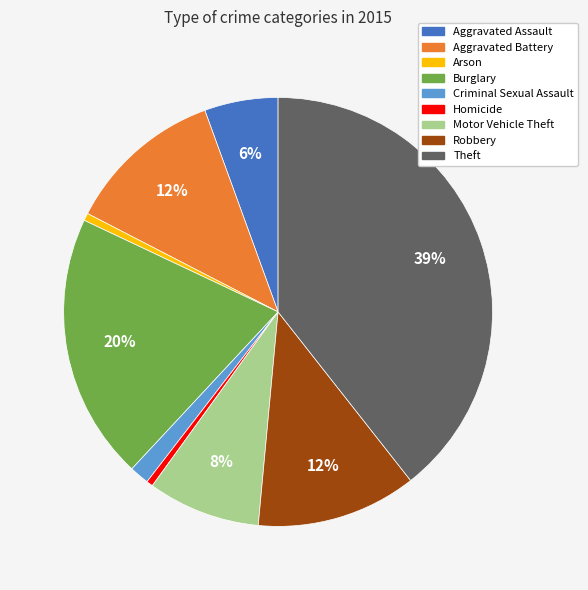

Is Arson the majority of the pie?

No